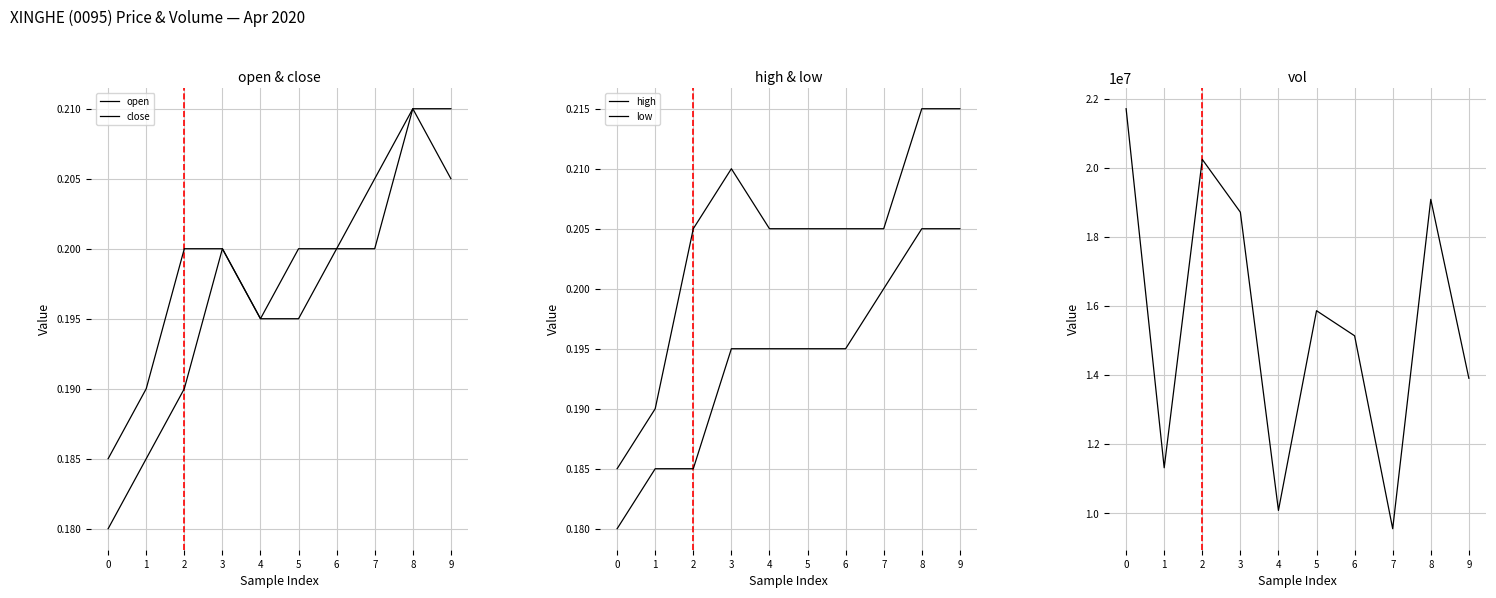

What is the maximum value for close?

0.2